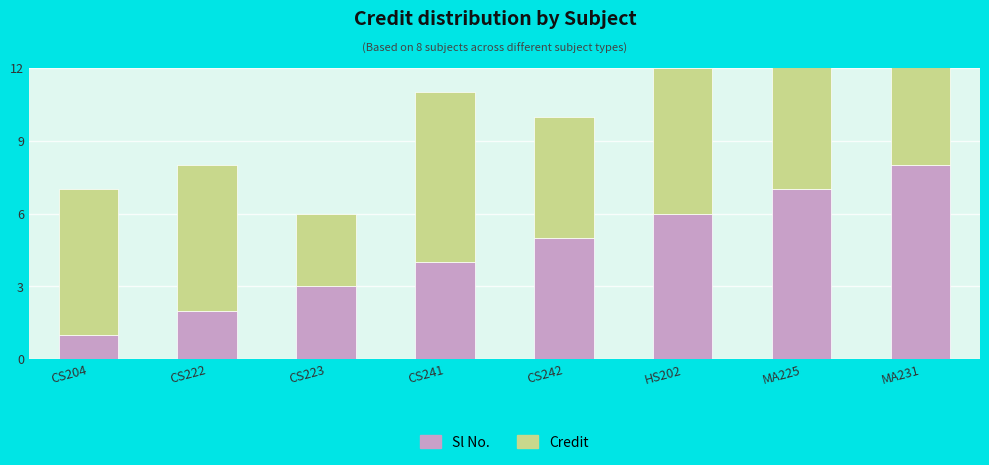

Where does the Sl No. series first go above 5?

HS202